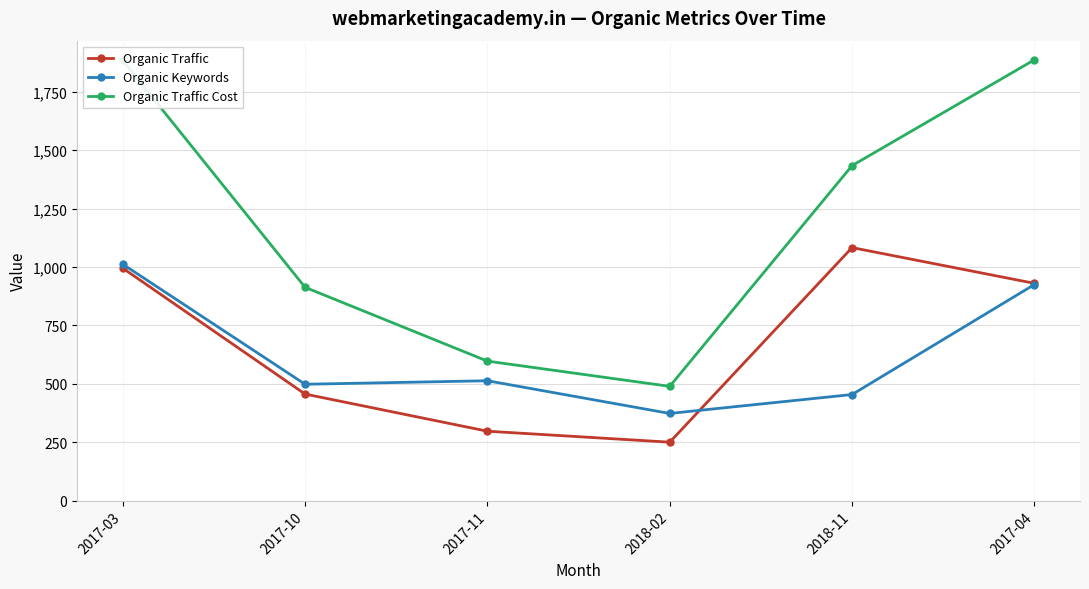

Is the value of Organic Traffic at 2018-02 greater than the value of Organic Traffic Cost at 2017-03?

No